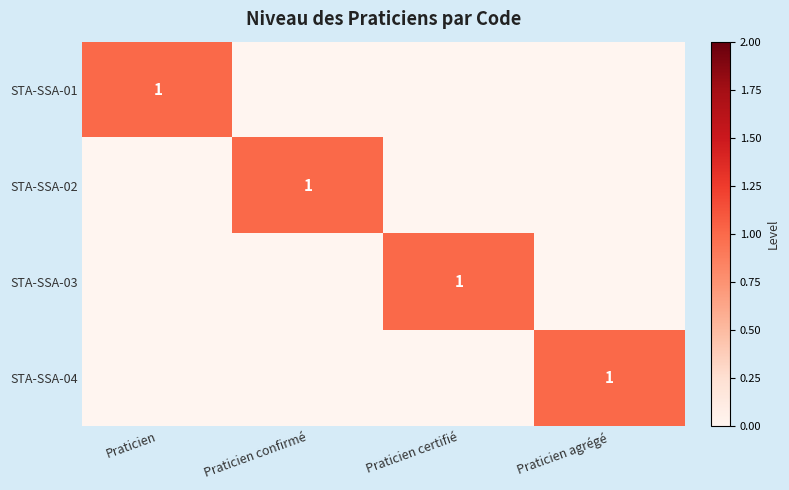

What is the spread (max minus min) of values at Praticien certifié?

1